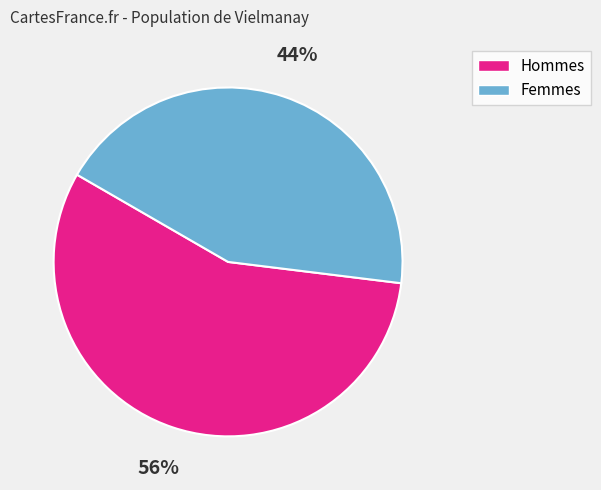

Combined, do Hommes and Femmes account for over 50%?

Yes